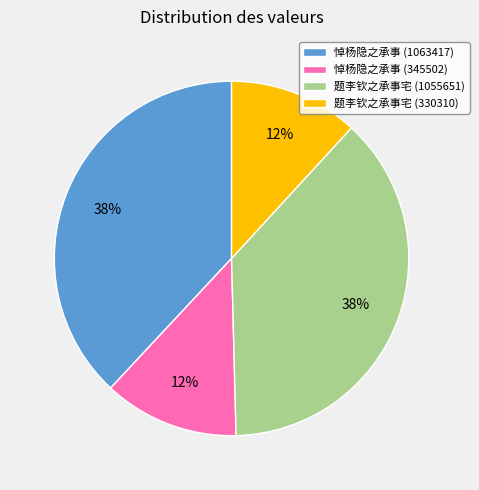

What is the ratio of the value at 悼杨隐之承事 (345502) to the value at 题李钦之承事宅 (330310)?

1.0